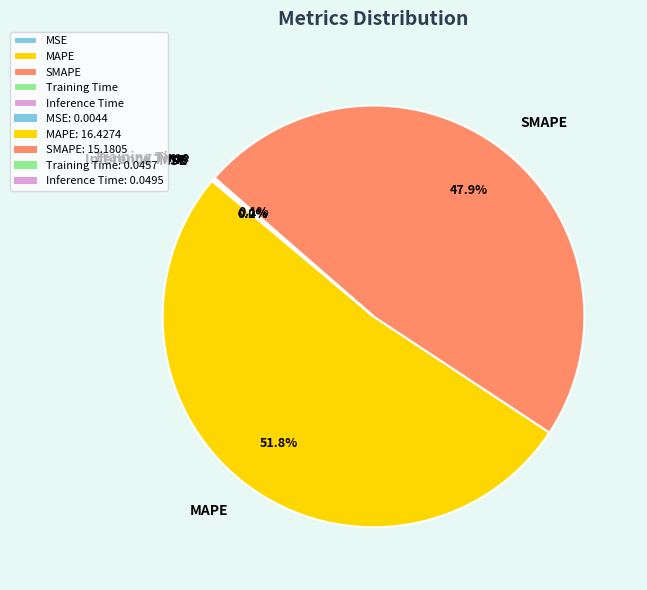

To the nearest percent, what is the average slice percentage?

20%